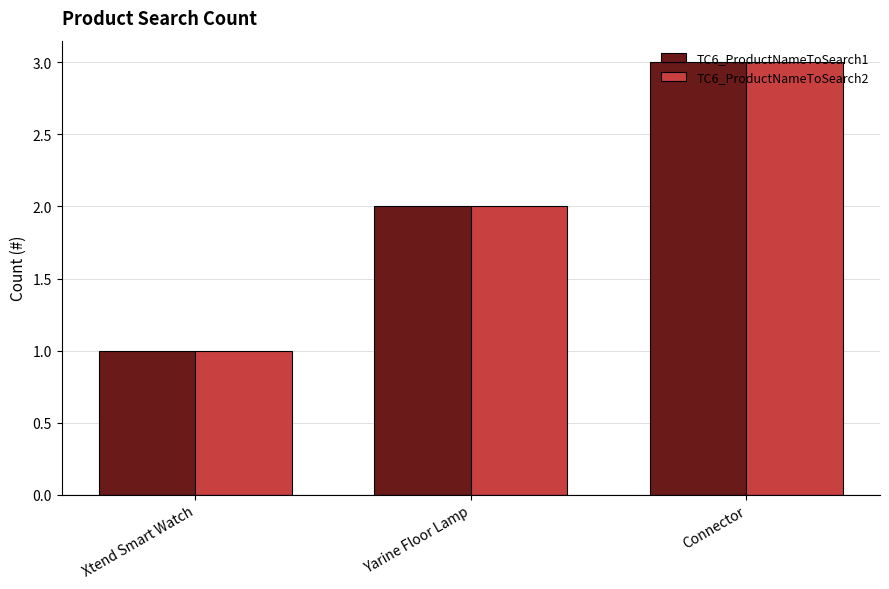

The TC6_ProductNameToSearch2 series shows 1 at Yarine Floor Lamp. True or false?

False